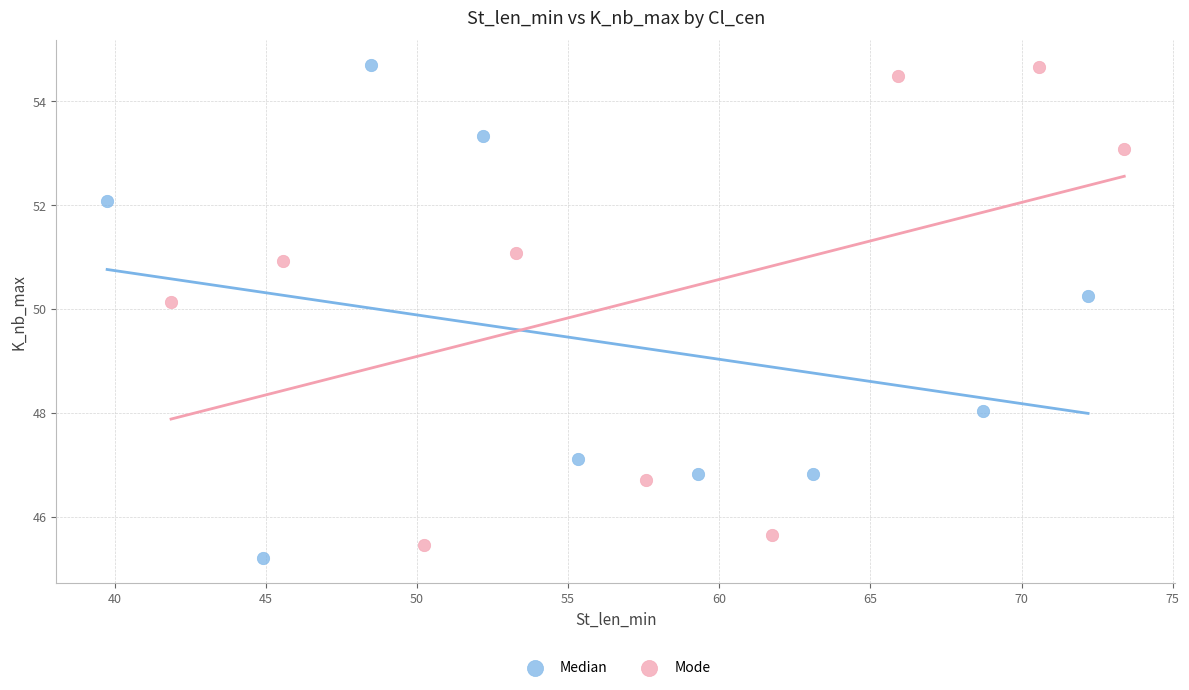

What are all the series names shown in the legend?

Median, Mode